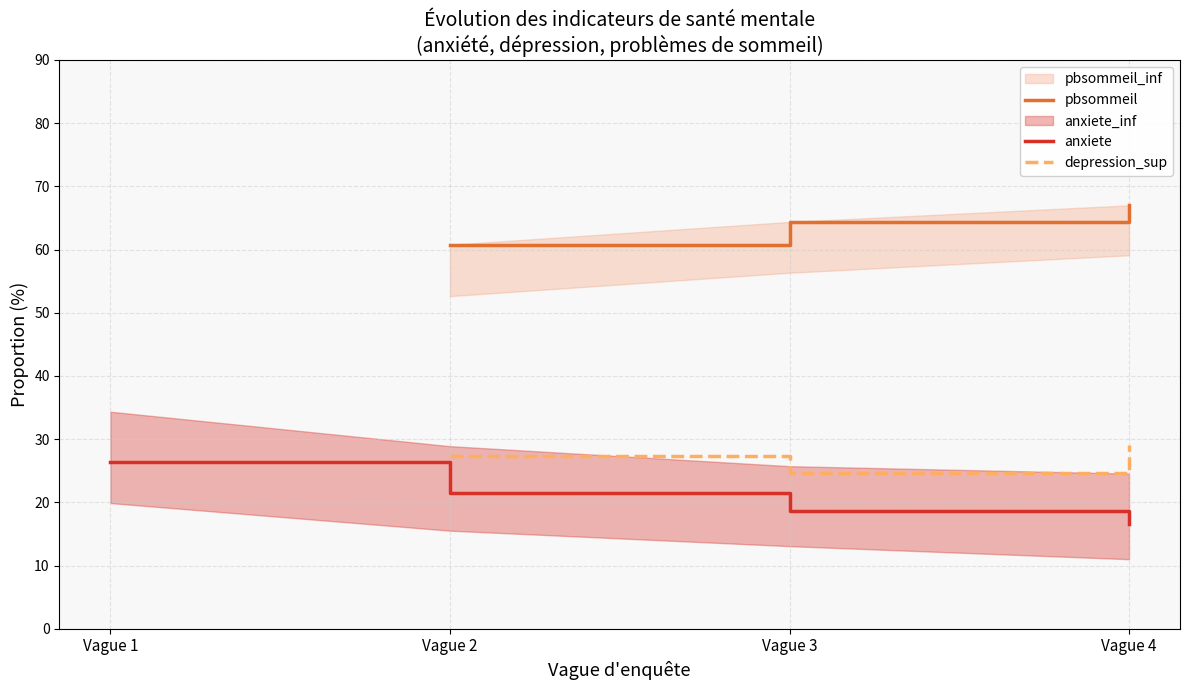

What is the value of the pbsommeil point at the 2nd from the left?

60.8